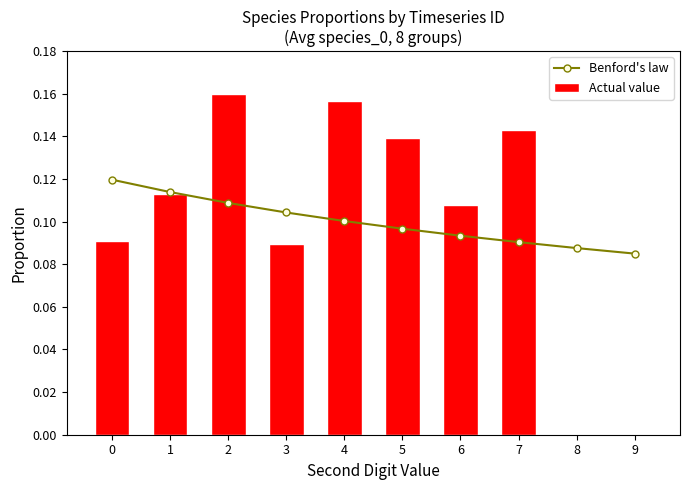

Reading left to right, what are all the values shown in this chart?

Benford's law: 0.1	0.1	0.1	0.1	0.1	0.1	0.1	0.1	0.1	0.1
Actual value: 0.1	0.1	0.2	0.1	0.2	0.1	0.1	0.1	0.0	0.0